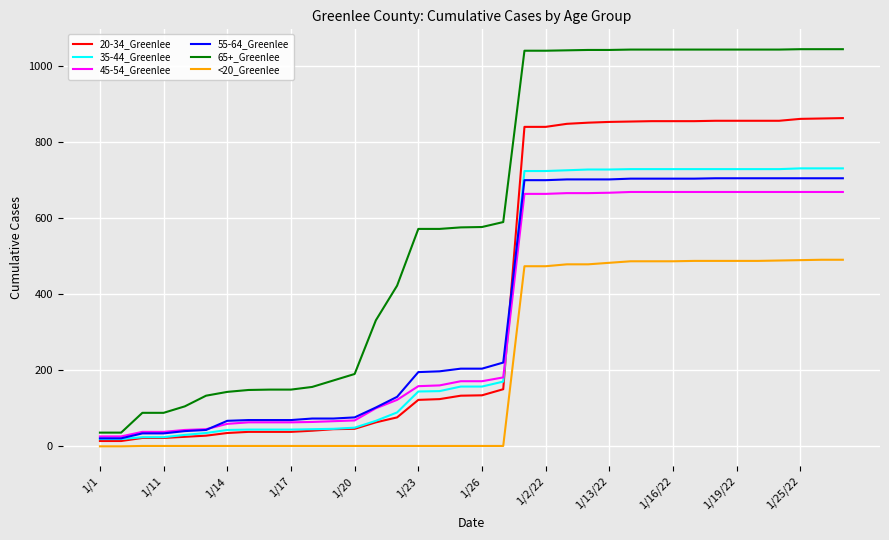

Which series has the widest spread of values?

65+_Greenlee